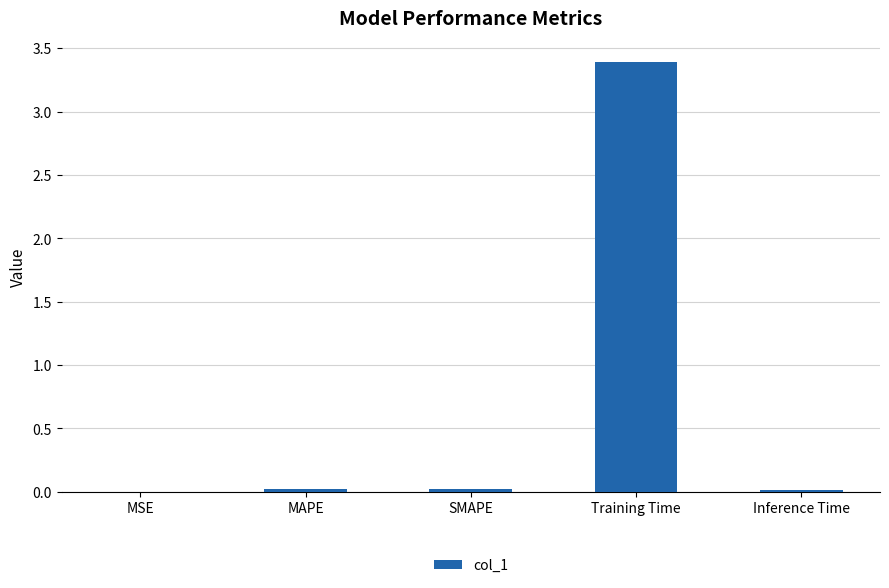

How many data points does each series have?

5